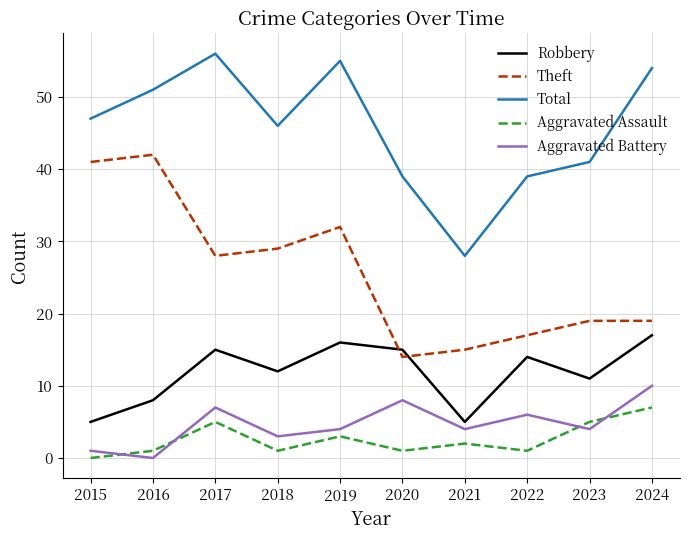

Is the value of Aggravated Battery at 2015 greater than the value of Robbery at 2015?

No